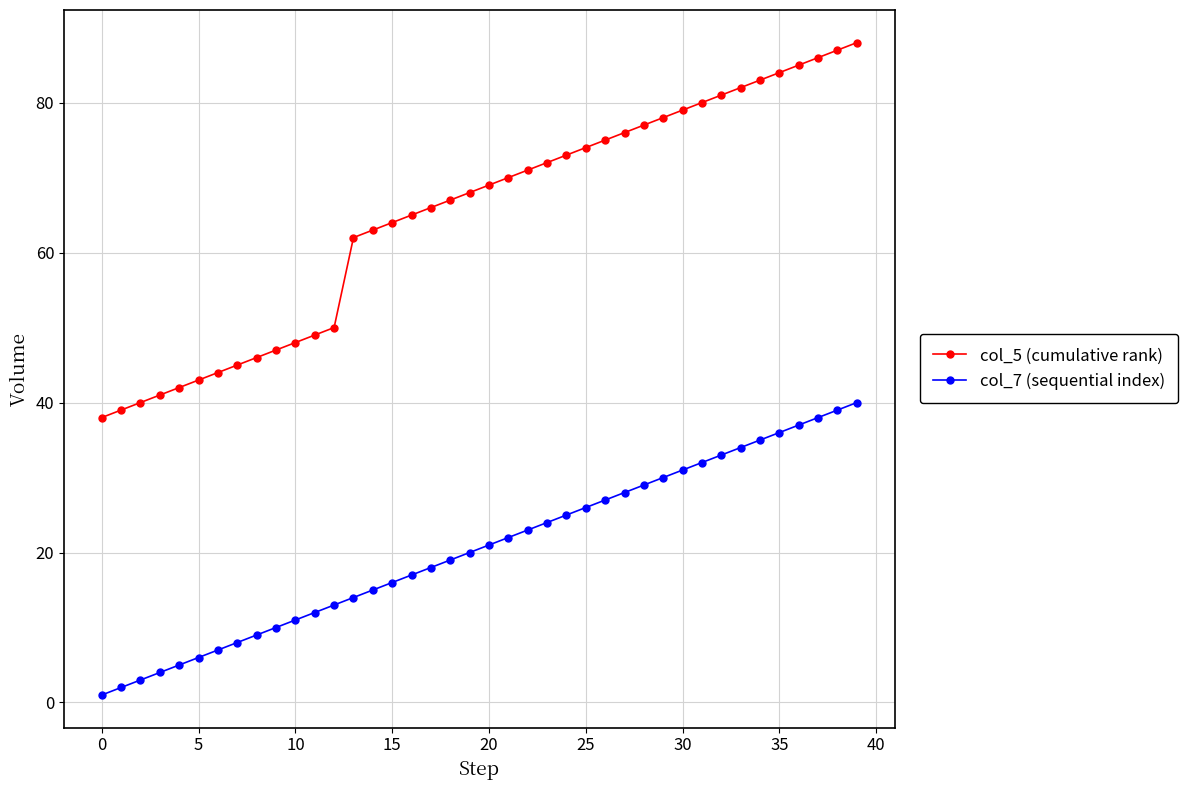

What is the greatest value displayed?

88